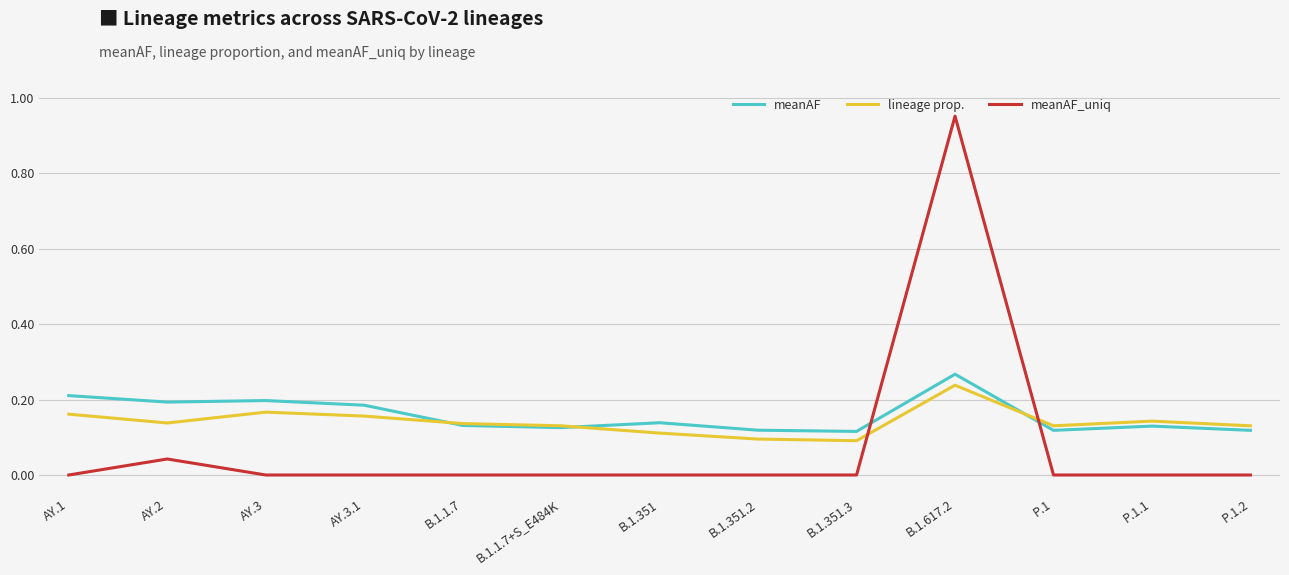

What position from the right is B.1.617.2?

4